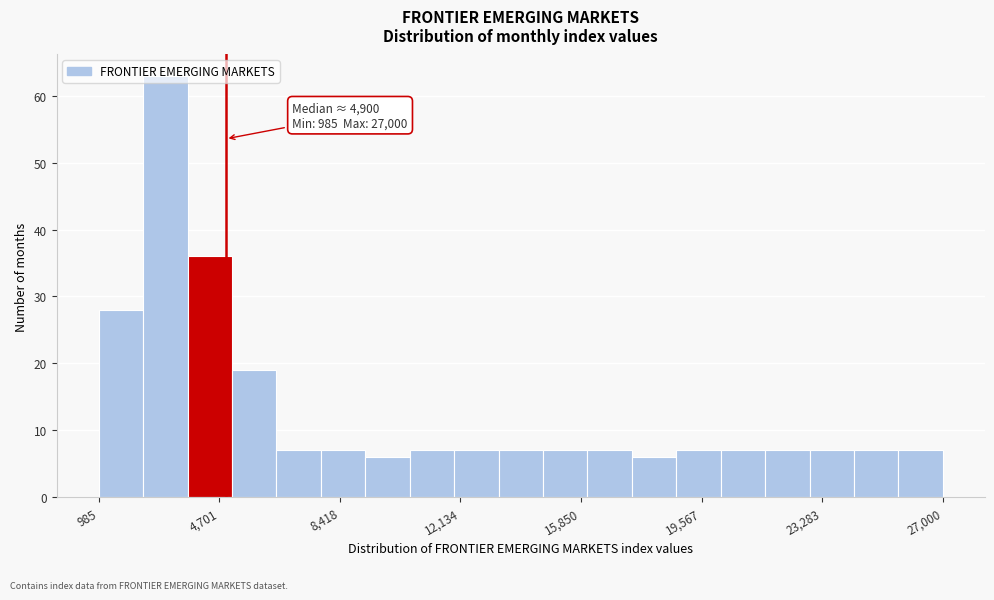

Read against the x-axis, roughly where is the centre of the tallest bar?

3000